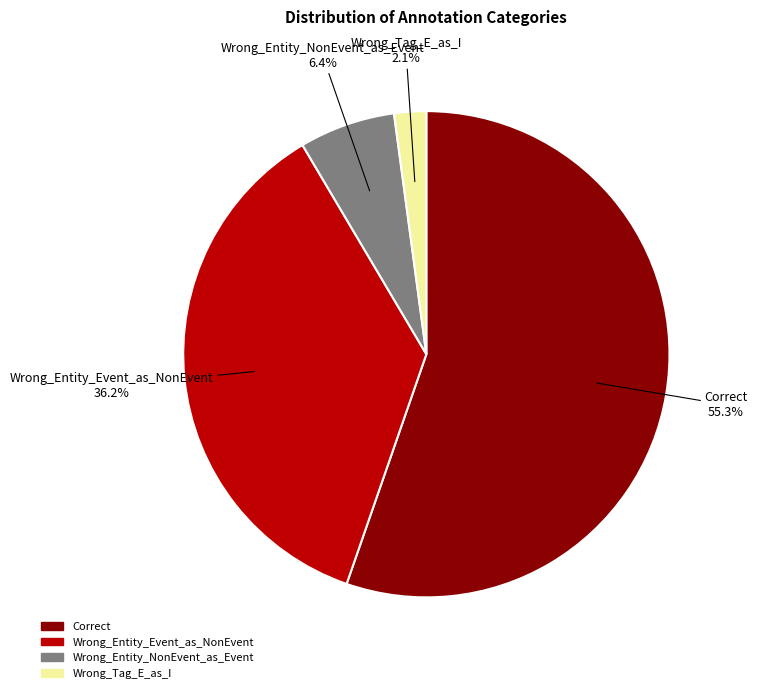

Does Correct represent more than half of the total?

Yes